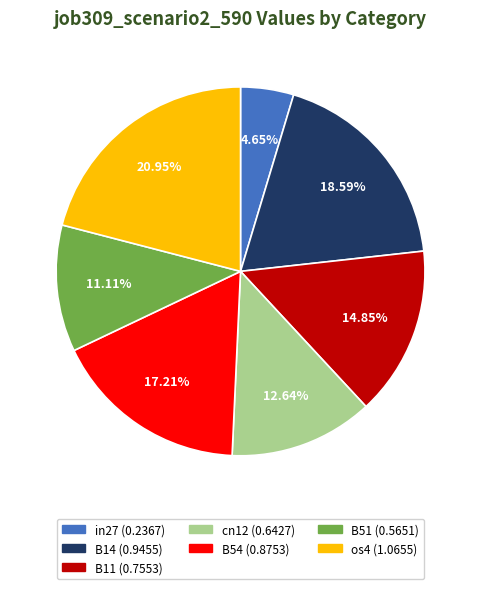

How many segments does this pie chart have?

7